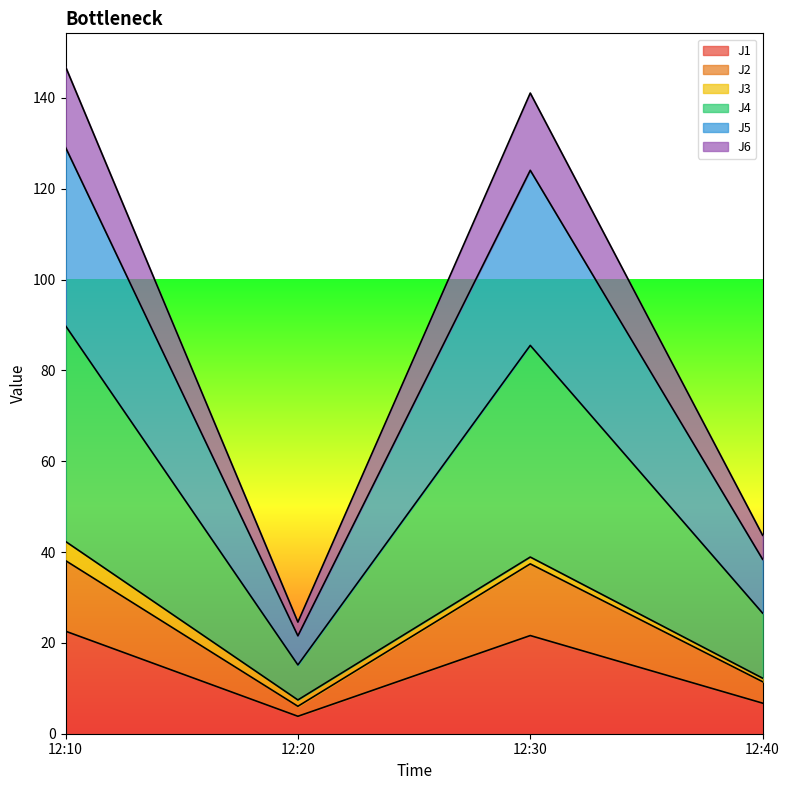

Which label corresponds to the largest value in the chart?

12:10